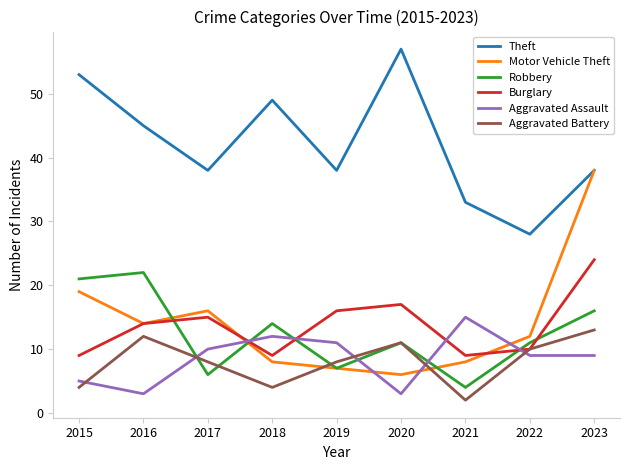

Rank the series at 2015 from highest to lowest value.

Theft, Robbery, Motor Vehicle Theft, Burglary, Aggravated Assault, Aggravated Battery